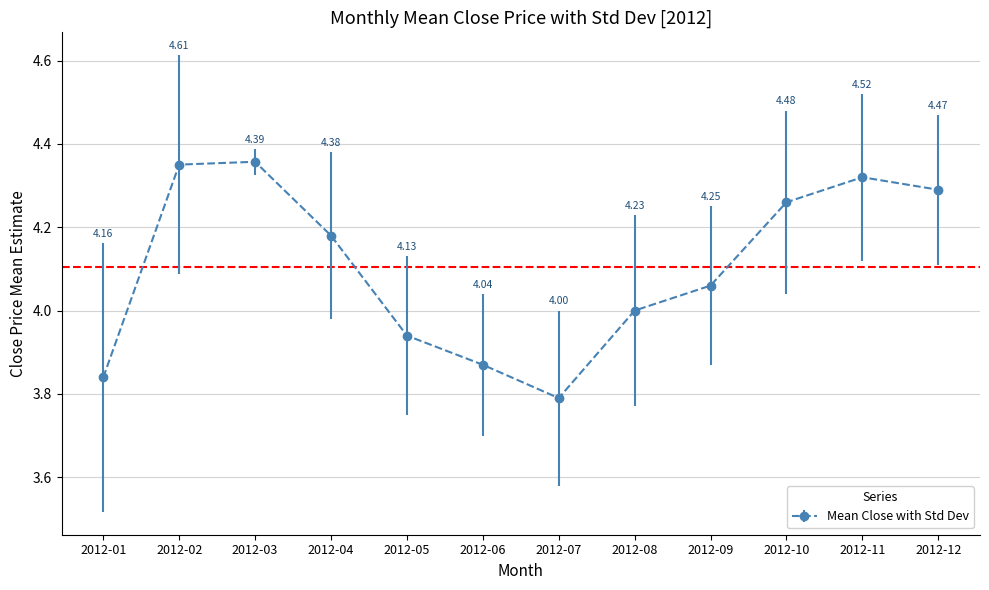

What is the sum of the values at 2012-10 and 2012-09?

8.3